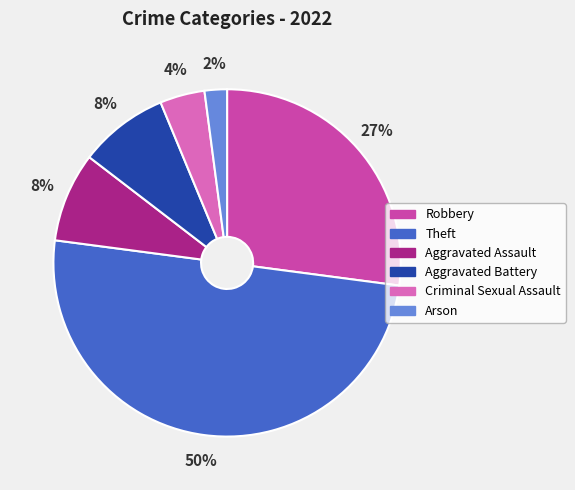

Which category has the smallest portion of the pie?

Arson